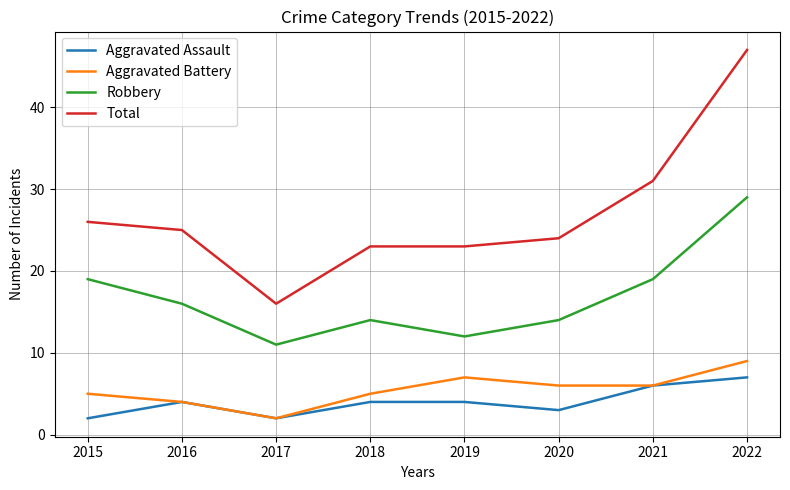

Which series changed the most between 2016 and 2019?

Robbery